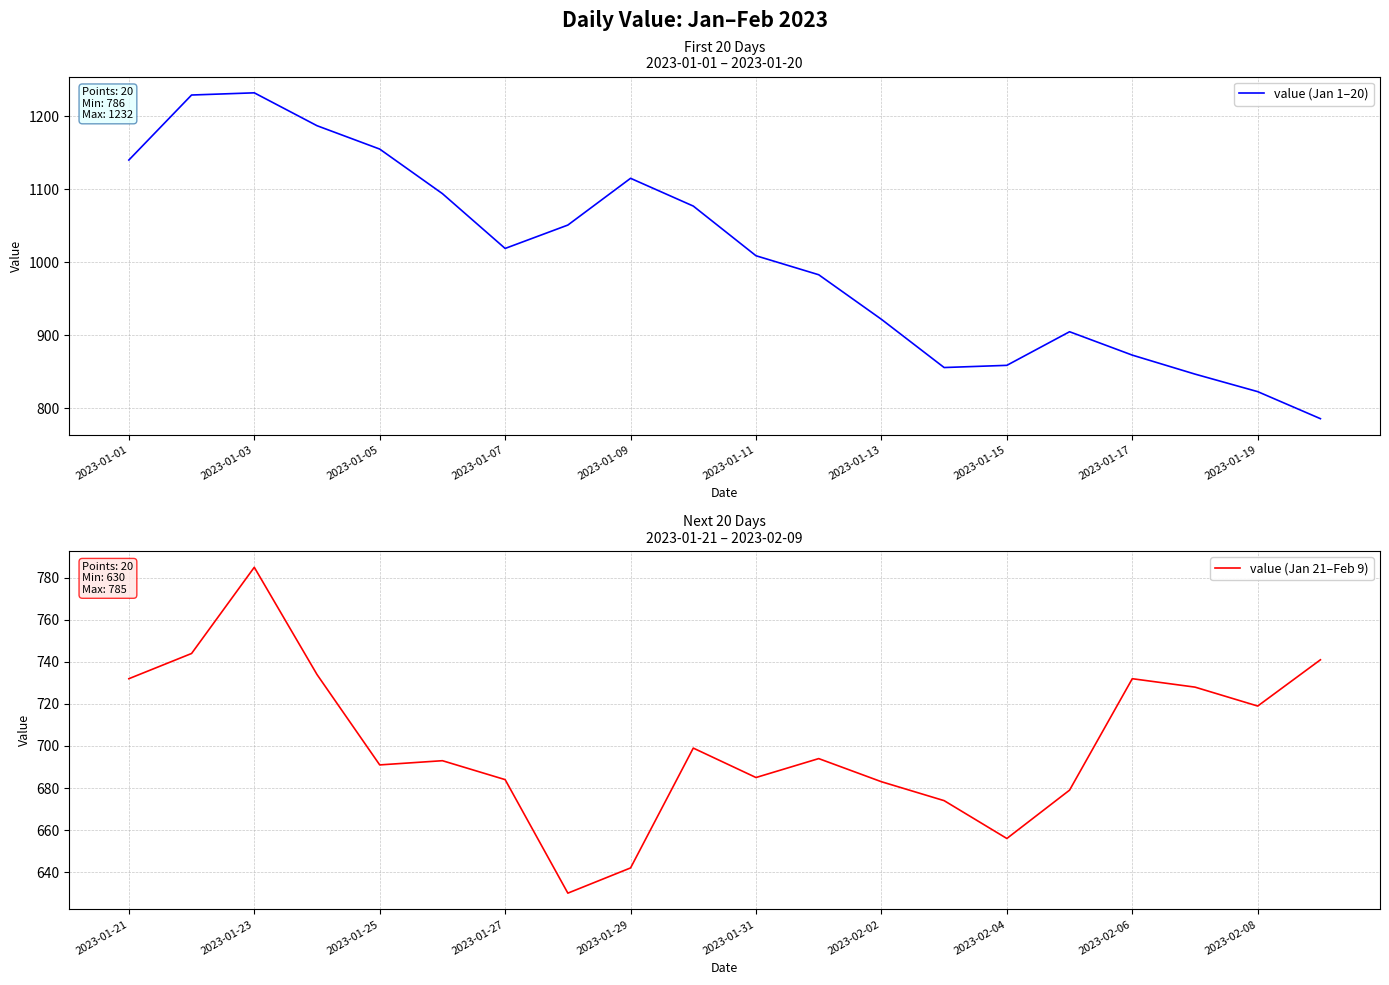

Is it true that value (Jan 1–20) equals 451 at 2023-01-17?

False